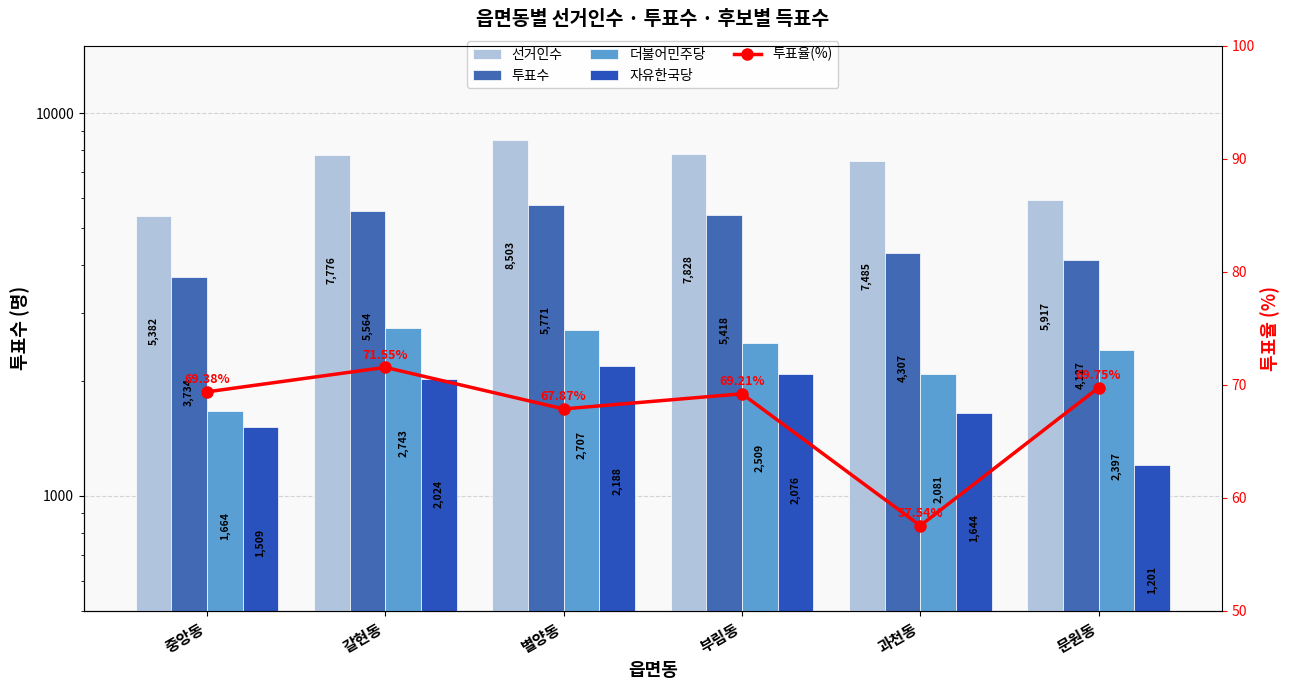

Which category has the lowest value in the 선거인수 series?

중앙동